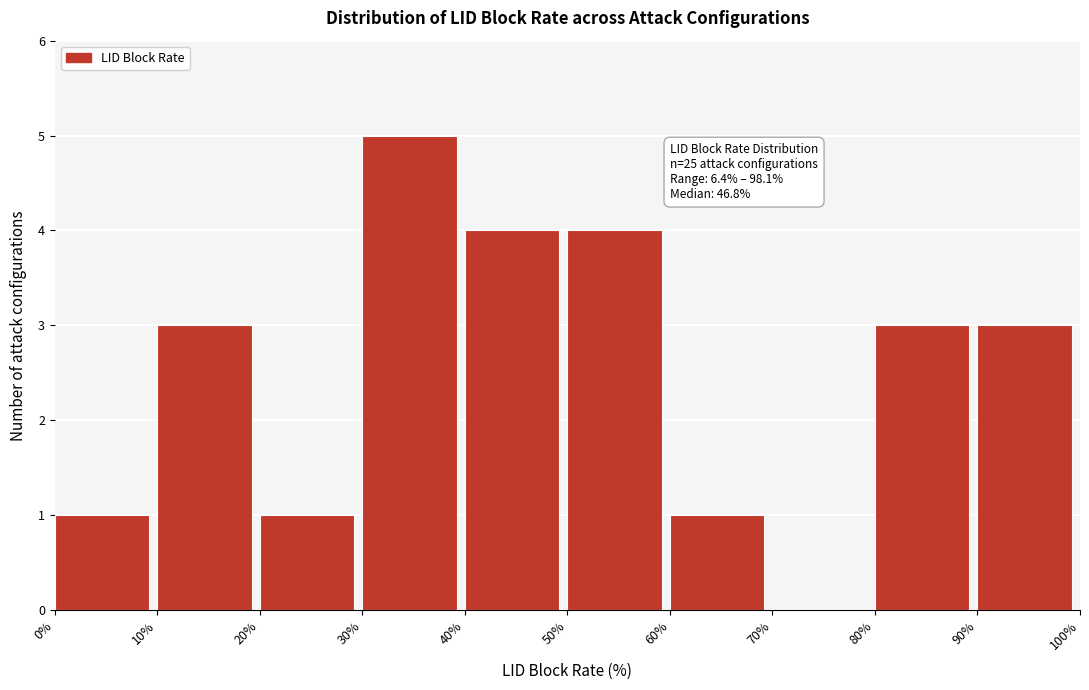

Which range on the x-axis has the tallest bar?

30% to 40%